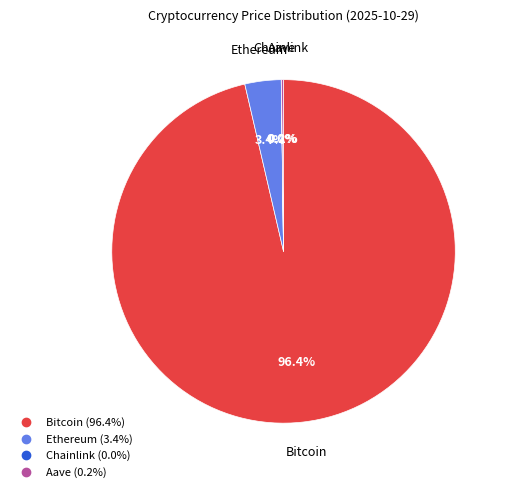

Which category has the biggest portion of the pie?

Bitcoin